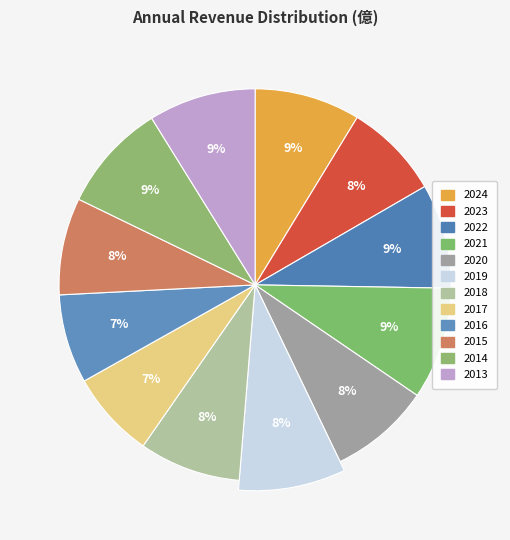

Count the number of slices in the pie.

12